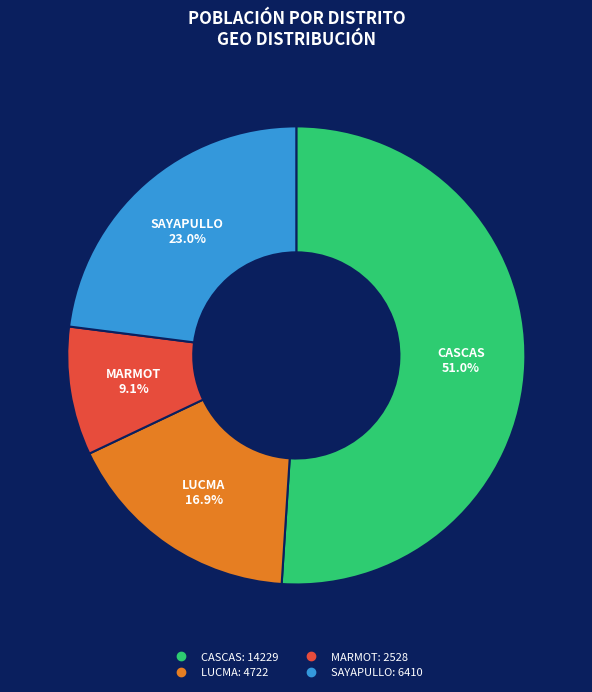

Count the number of slices in the pie.

4